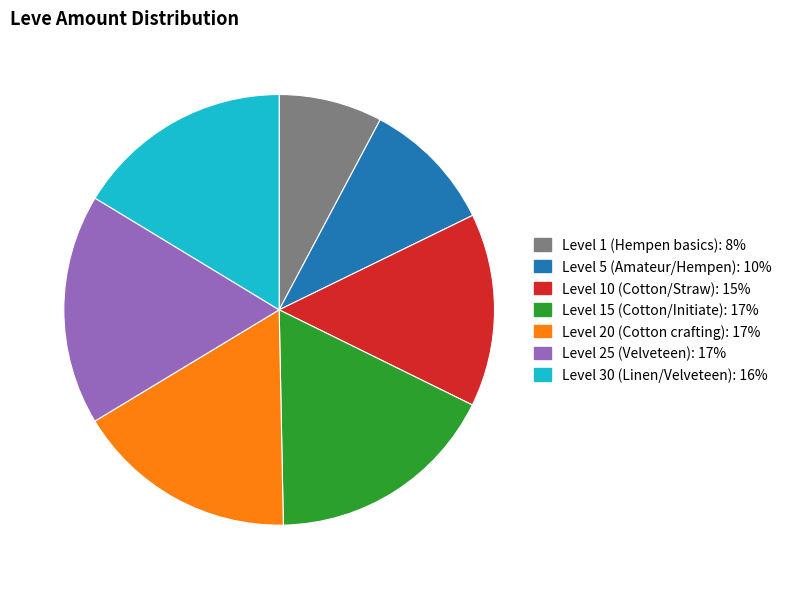

Is there any slice that represents more than half of the pie?

No